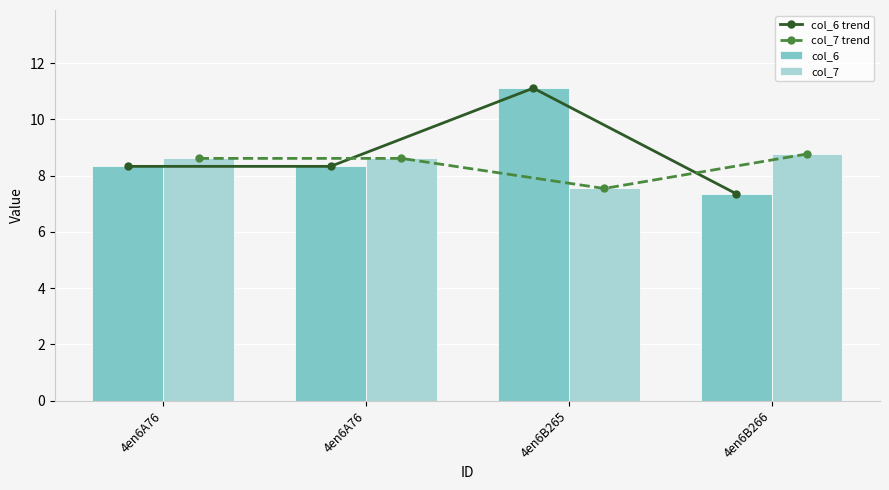

What are all the series names shown in the legend?

col_6 trend, col_7 trend, col_6, col_7